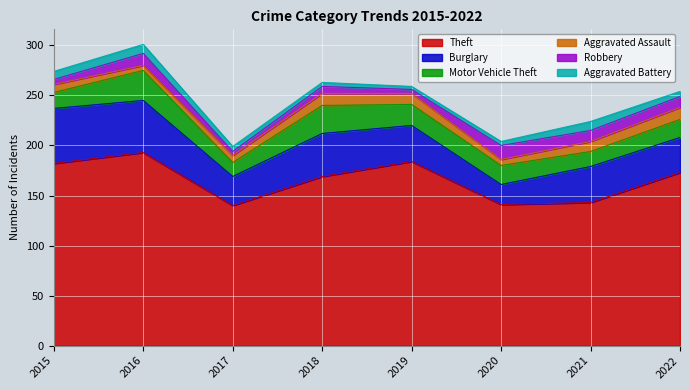

True or false: Aggravated Assault has a value of 10 at 2021.

True